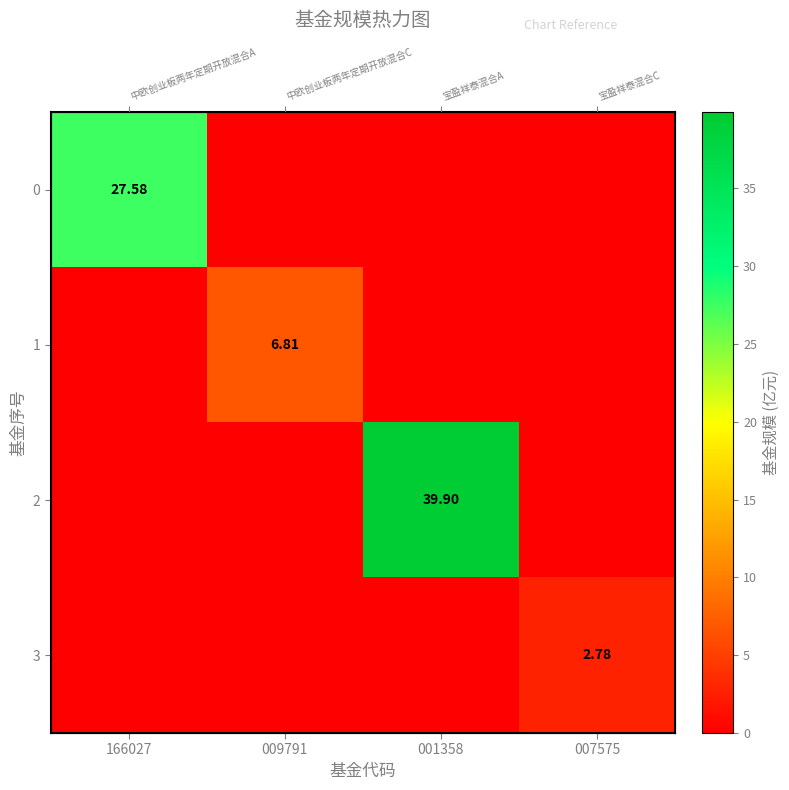

Between 166027 and 007575, which is larger?

166027